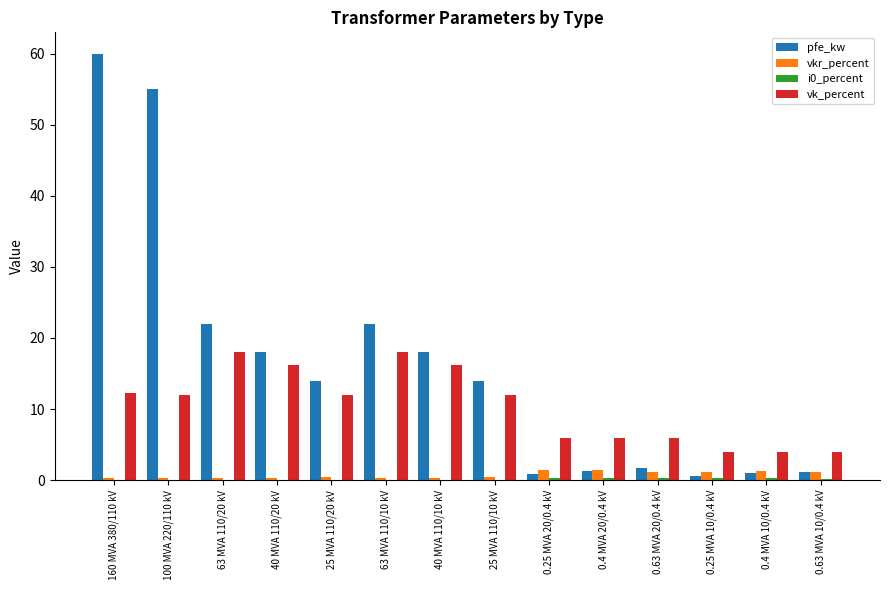

What is the sum of all vkr_percent values?

10.3